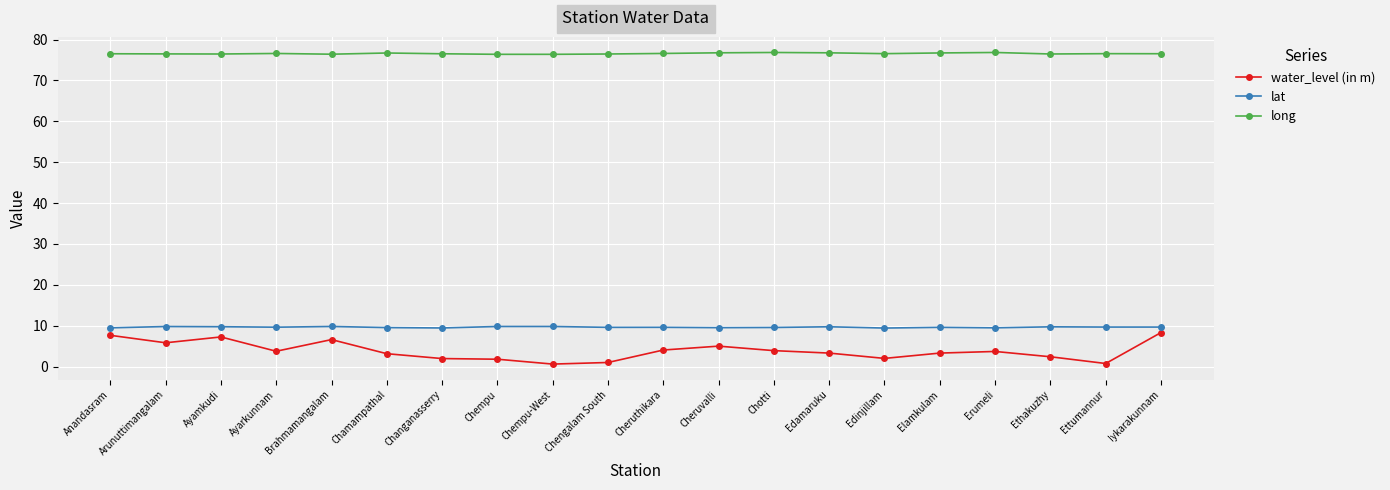

True or false: water_level (in m) and long cross at least once.

False